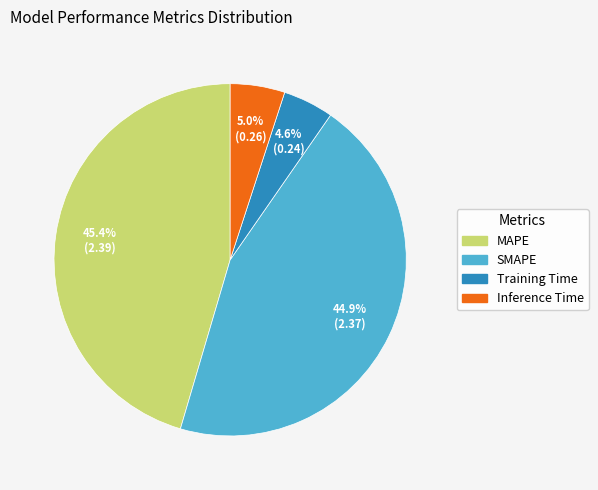

Which category has the biggest portion of the pie?

MAPE